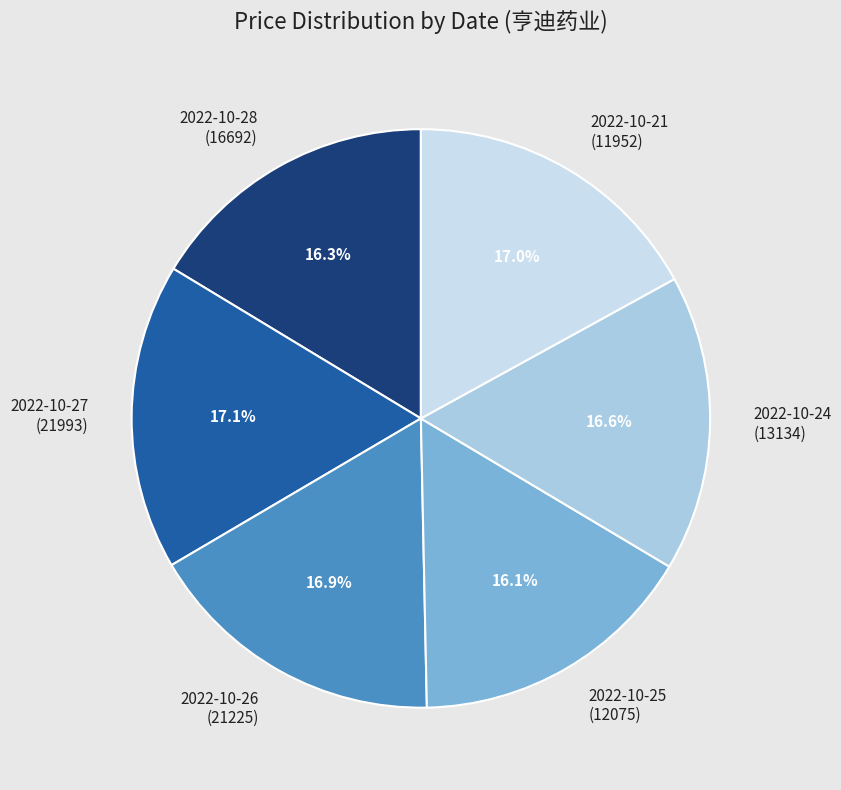

To the nearest percent, what is the difference between the largest and smallest slice percentages?

1%